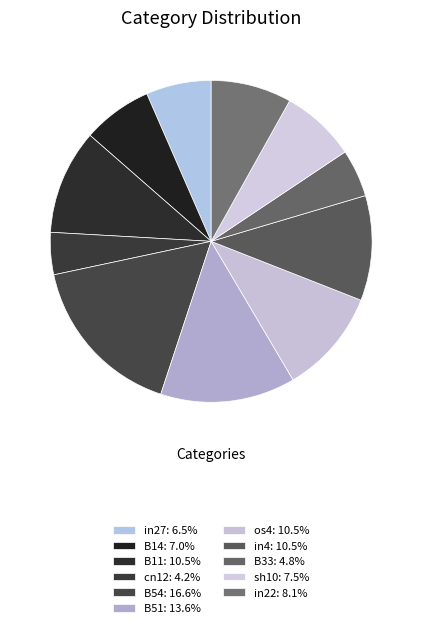

Rank the categories by value from highest to lowest.

B54, B51, B11, os4, in4, in22, sh10, B14, in27, B33, cn12